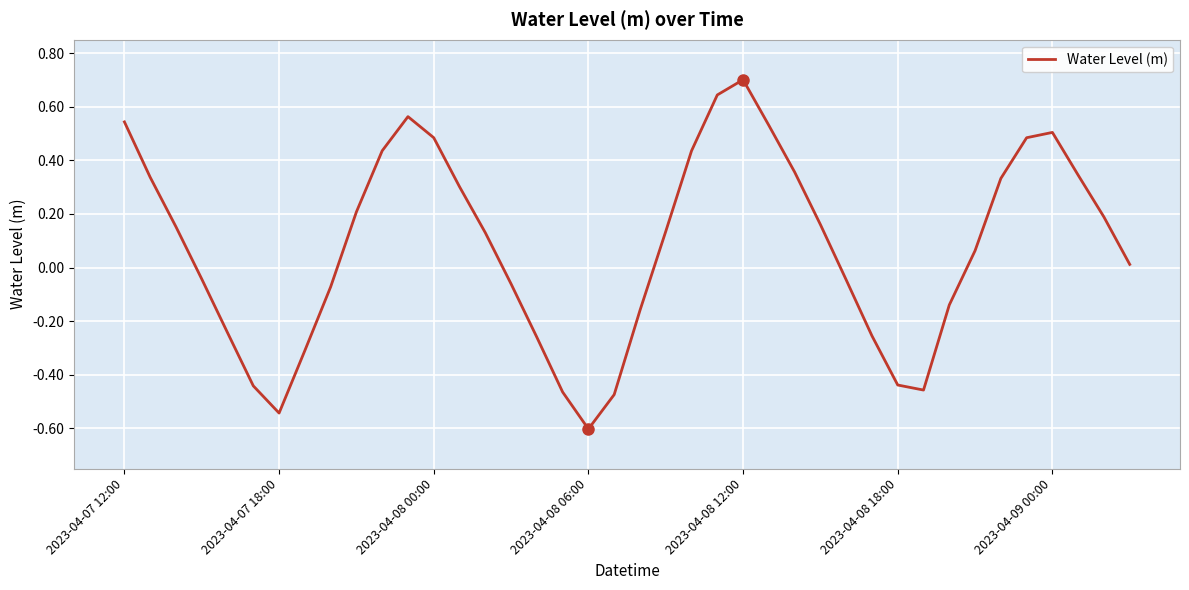

What is the maximum value shown in the chart?

0.7